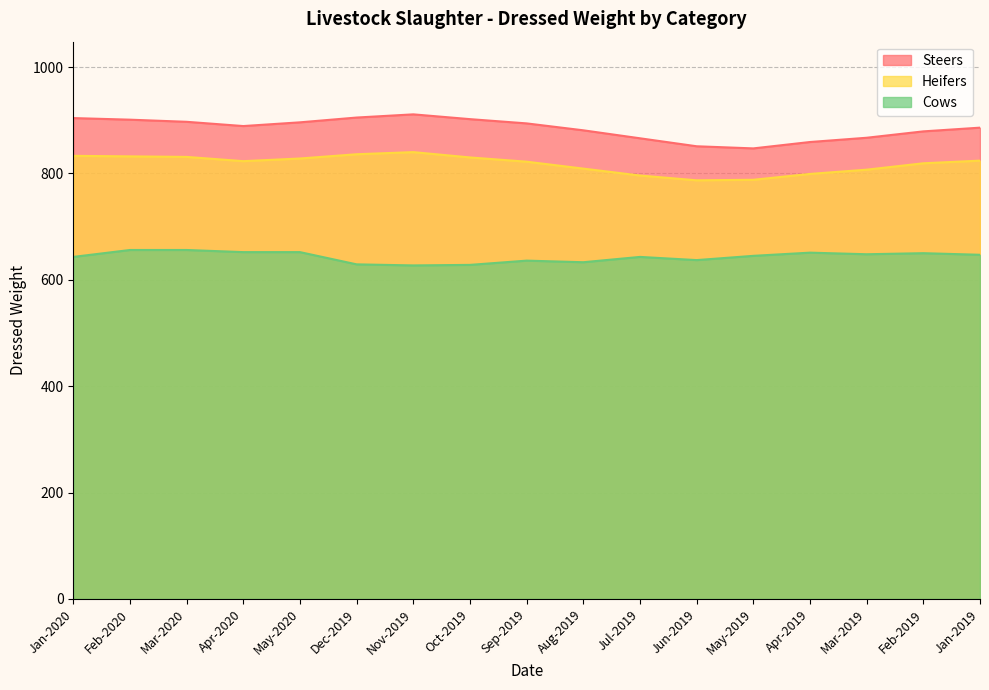

True or false: Steers and Cows cross at least once.

False